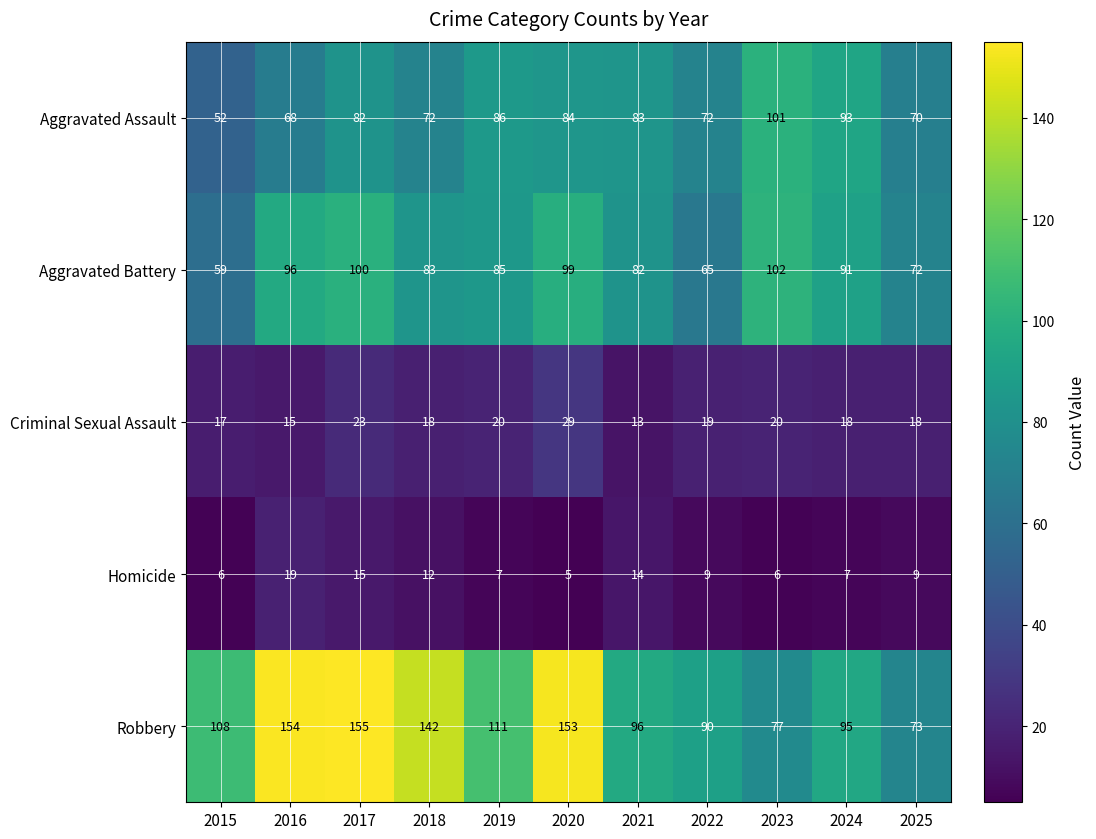

List the labels in order of Aggravated Battery value, smallest first.

2015, 2022, 2025, 2021, 2018, 2019, 2024, 2016, 2020, 2017, 2023